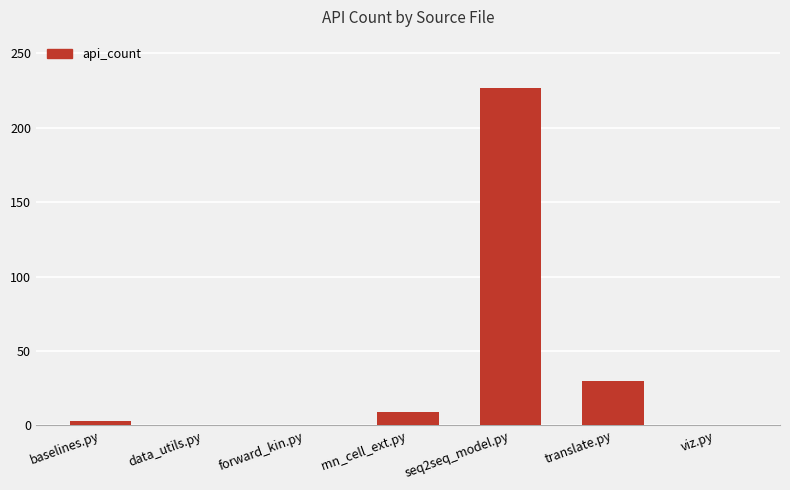

What is the greatest value displayed?

227